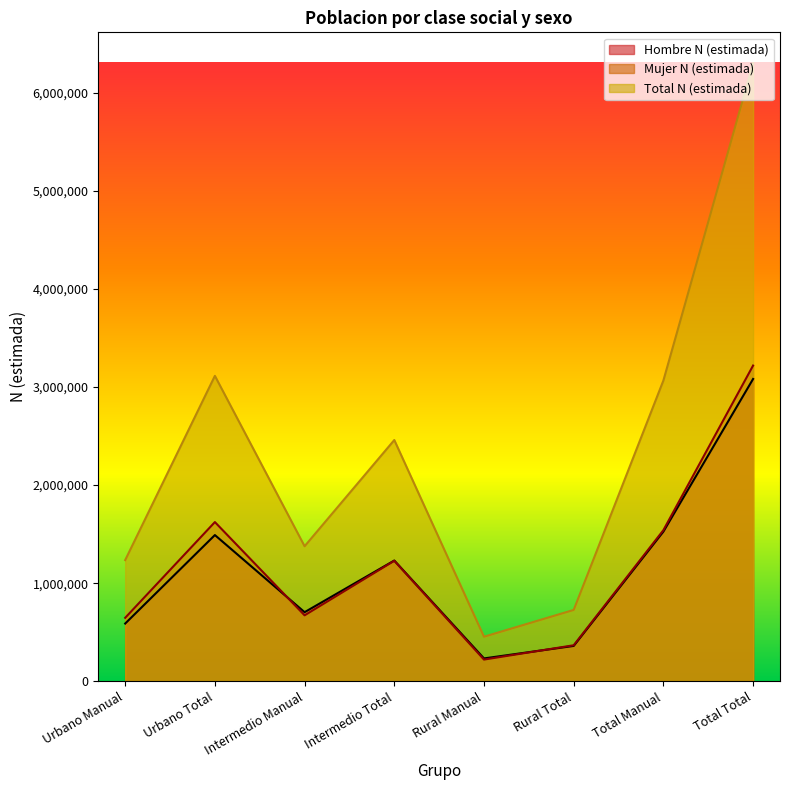

Does the chart display data point markers on the line(s)?

No